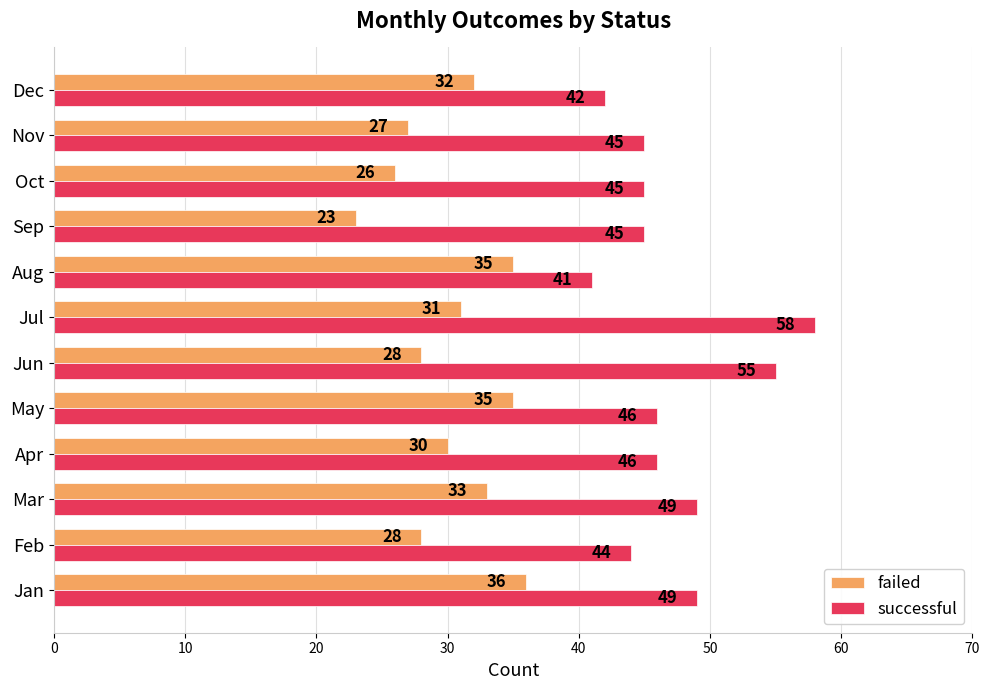

Count the number of data series in this chart.

2